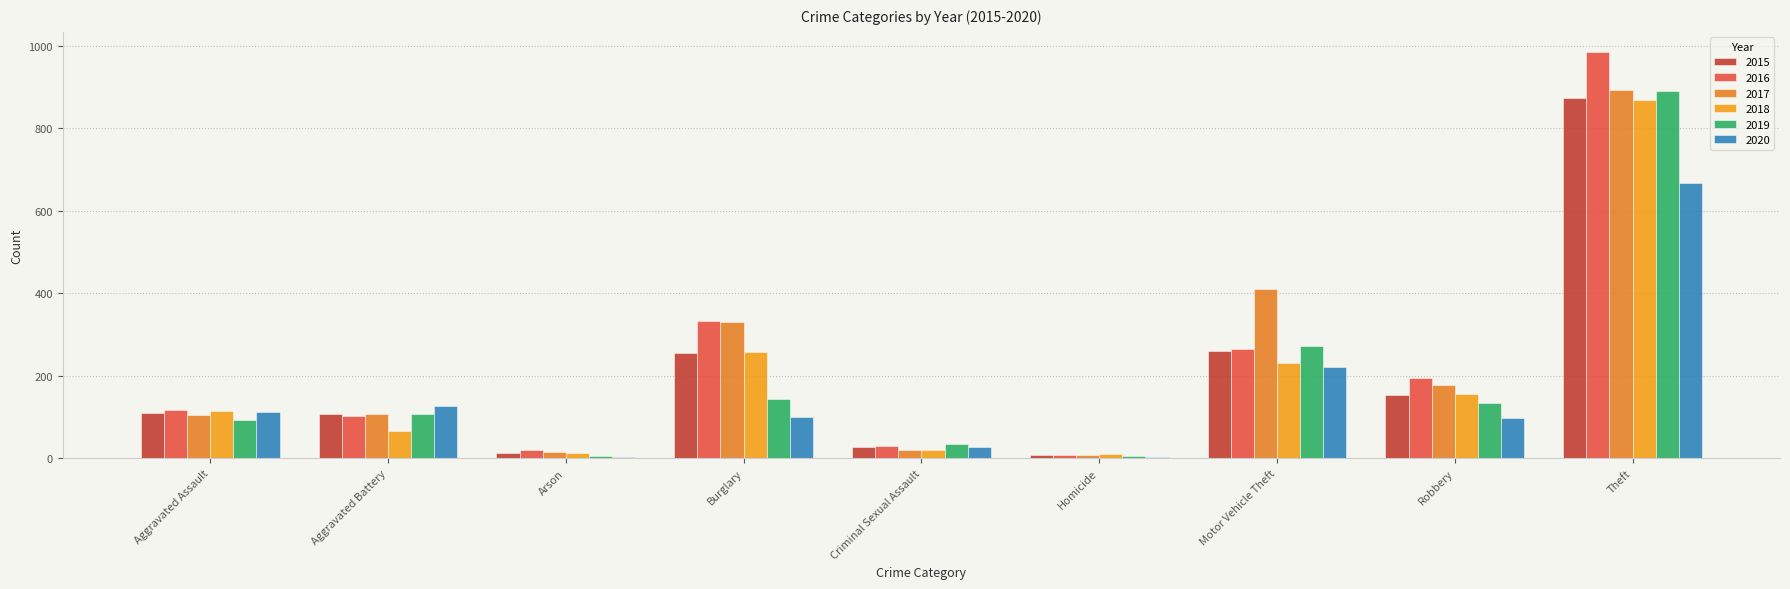

Are the bars horizontal?

No